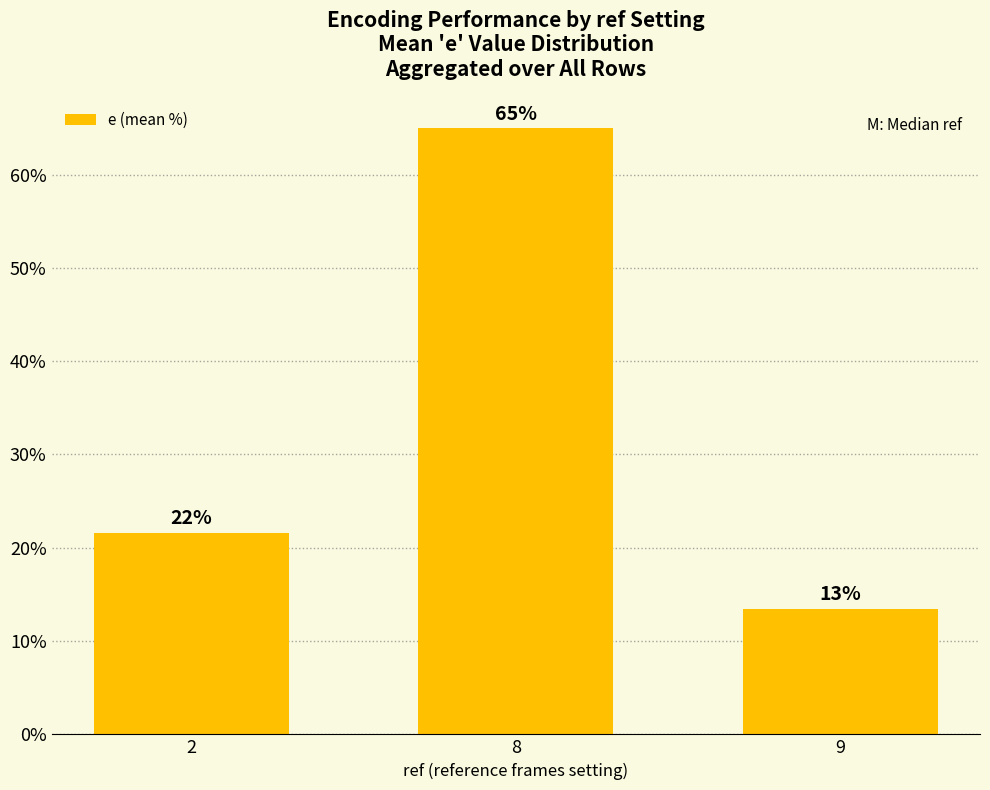

Does the chart contain any negative values?

No